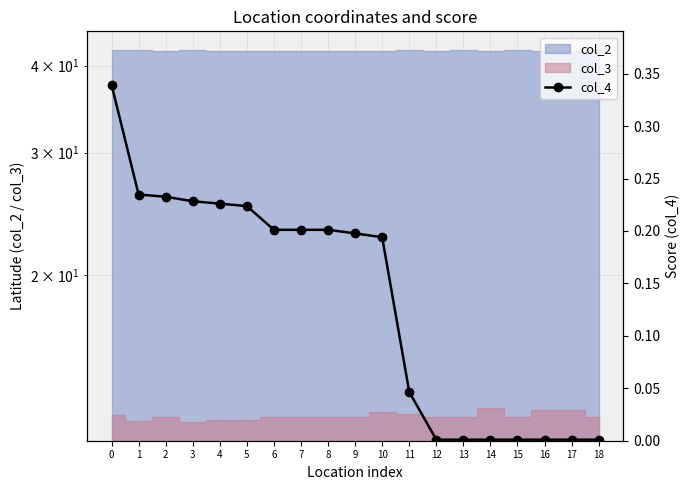

What is the average value?

0.1